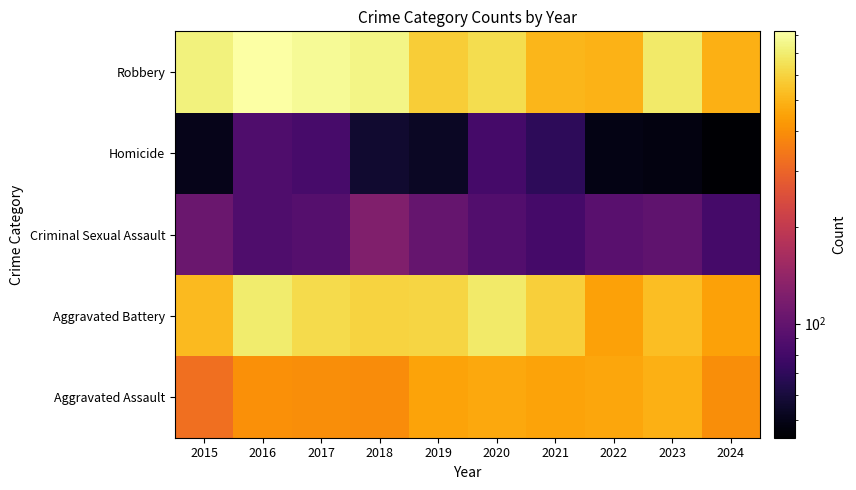

Reading right to left, extract all data points from this chart.

Aggravated Assault: 2024=398	2023=488	2022=458	2021=452	2020=466	2019=452	2018=392	2017=396	2016=402	2015=323
Aggravated Battery: 2024=443	2023=530	2022=446	2021=587	2020=686	2019=608	2018=600	2017=623	2016=691	2015=515
Criminal Sexual Assault: 2024=81	2023=97	2022=93	2021=81	2020=89	2019=102	2018=123	2017=91	2016=87	2015=105
Homicide: 2024=44	2023=48	2022=49	2021=69	2020=81	2019=53	2018=56	2017=82	2016=87	2015=50
Robbery: 2024=489	2023=690	2022=495	2021=506	2020=637	2019=577	2018=741	2017=780	2016=819	2015=726